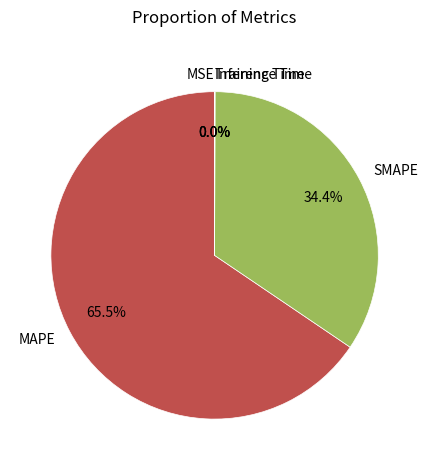

Which slice represents more than half of the pie?

MAPE